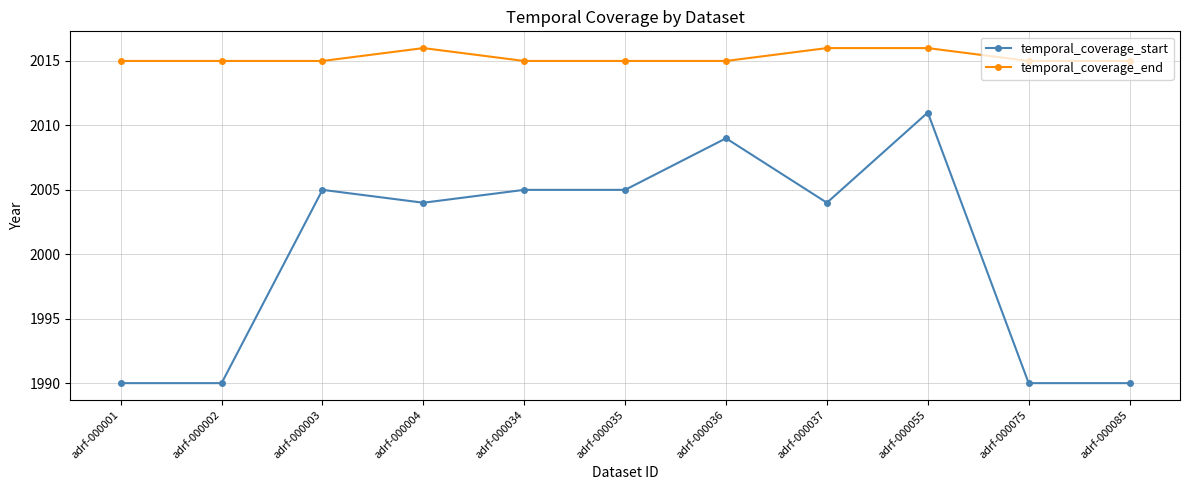

What value does the temporal_coverage_end series have at adrf-000055?

2016